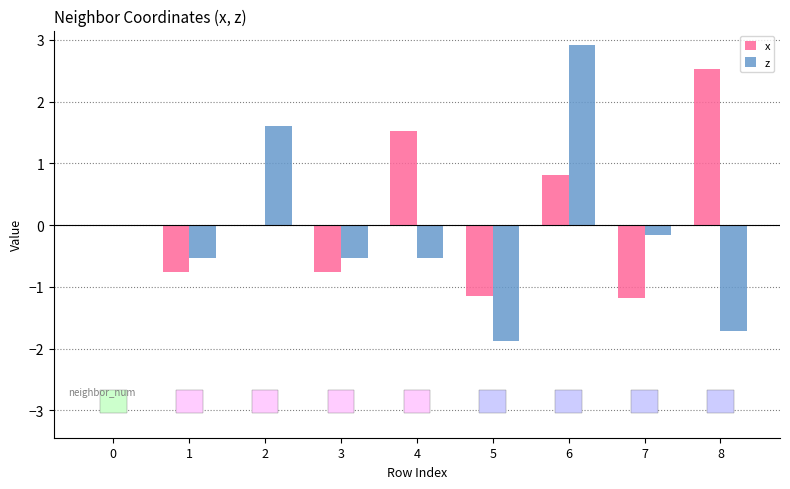

What are all the series names shown in the legend?

x, z